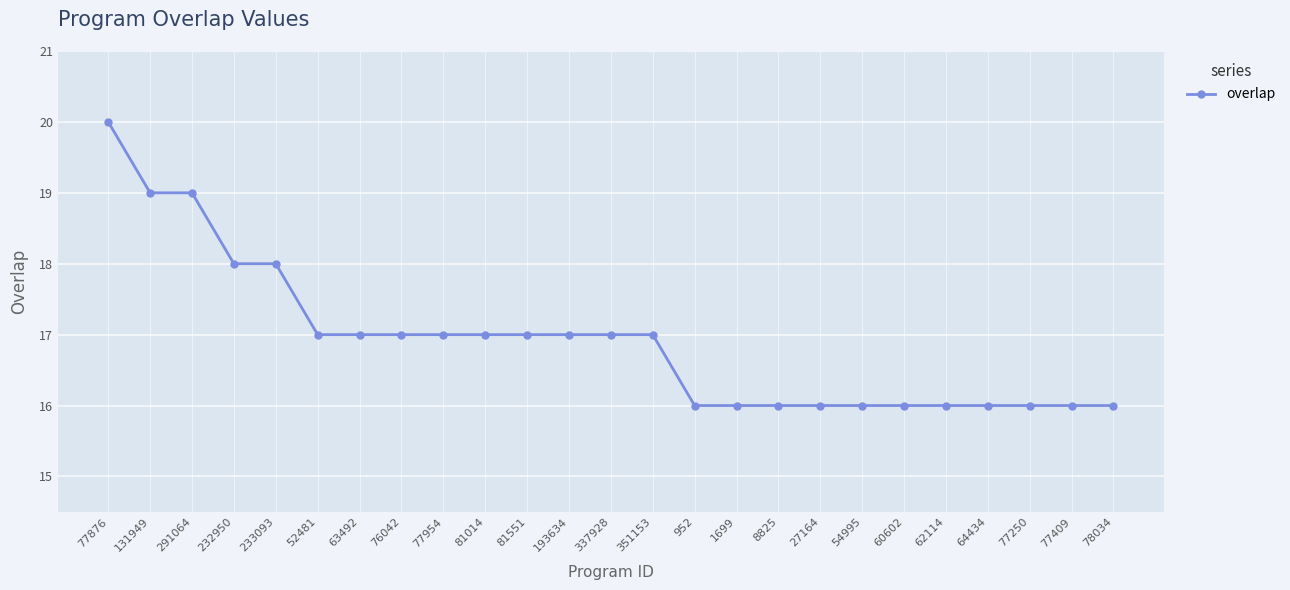

What is the approximate value at 64434?

16